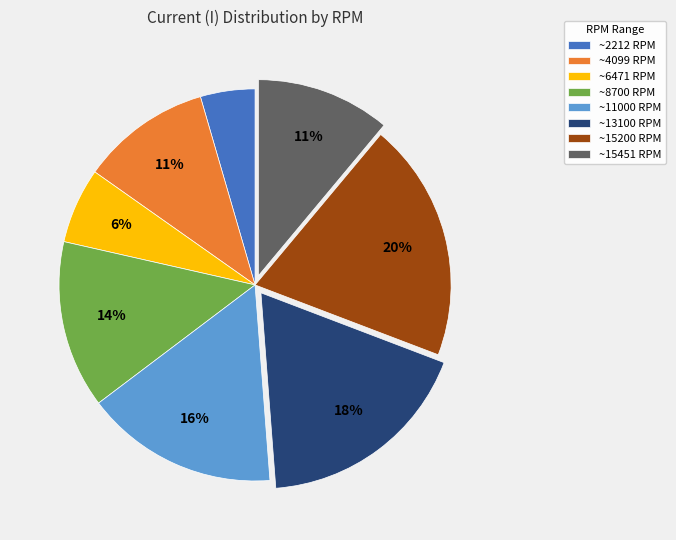

What is the largest slice in the pie chart?

~15200 RPM